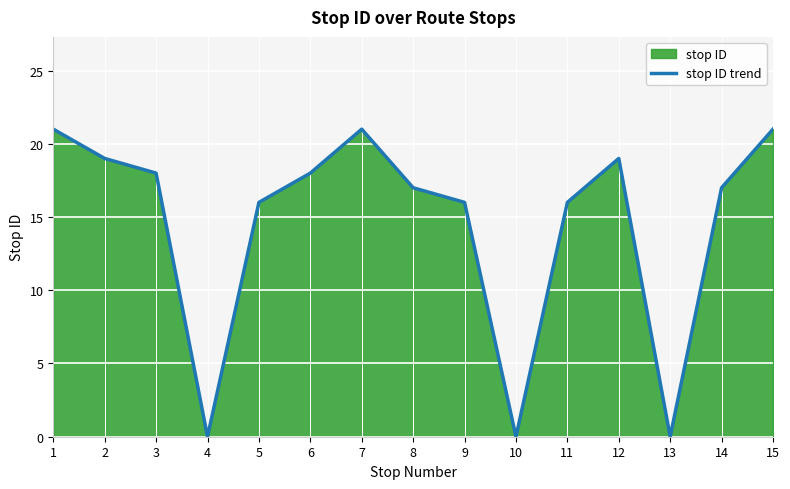

Reading left to right, what are all the values shown in this chart?

1=21	2=19	3=18	4=0	5=16	6=18	7=21	8=17	9=16	10=0	11=16	12=19	13=0	14=17	15=21